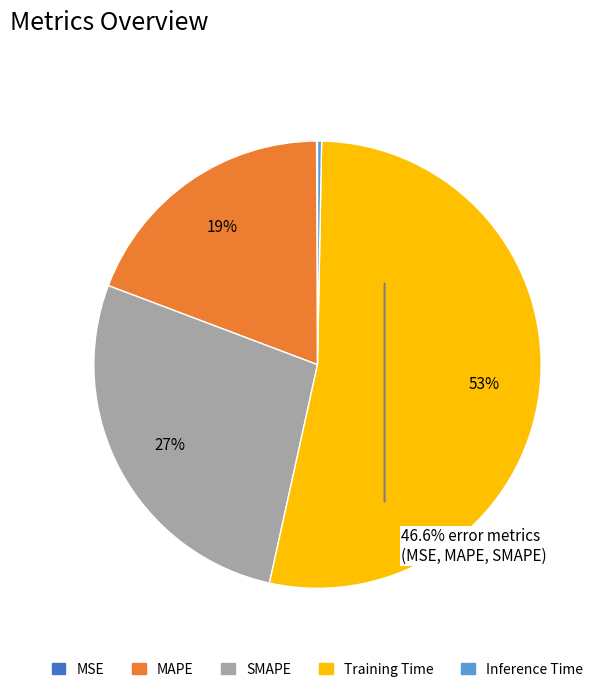

Which slice is the largest?

Training Time